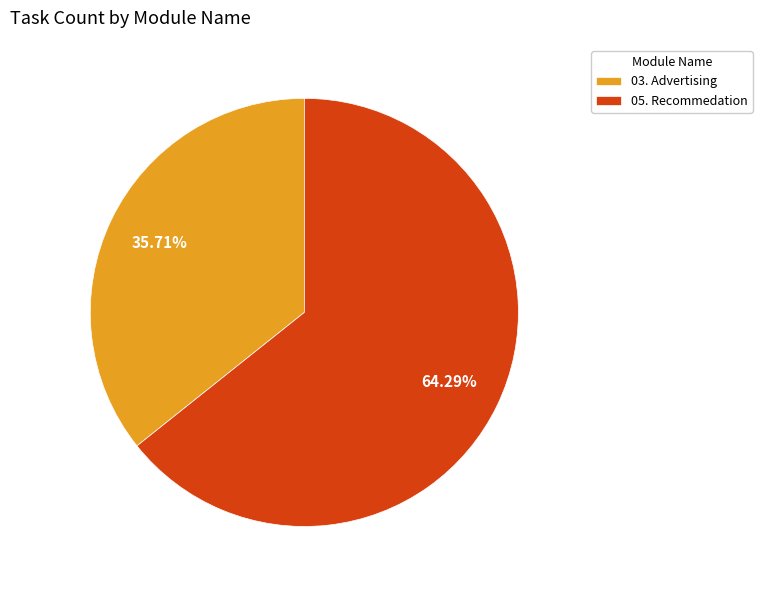

To the nearest percent, what percentage of the pie is 03. Advertising?

36%